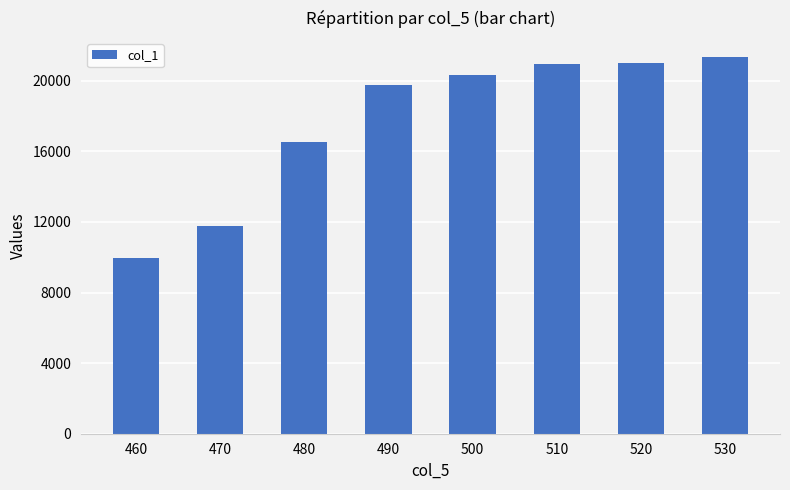

At which category does the chart reach its minimum across all series?

460